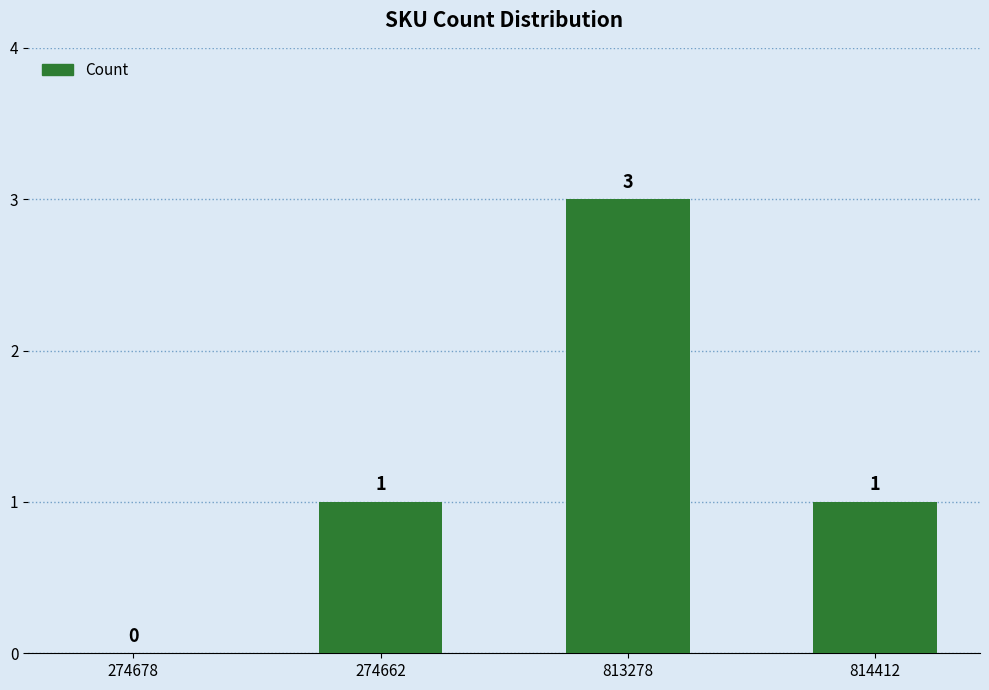

How many values are above zero?

3